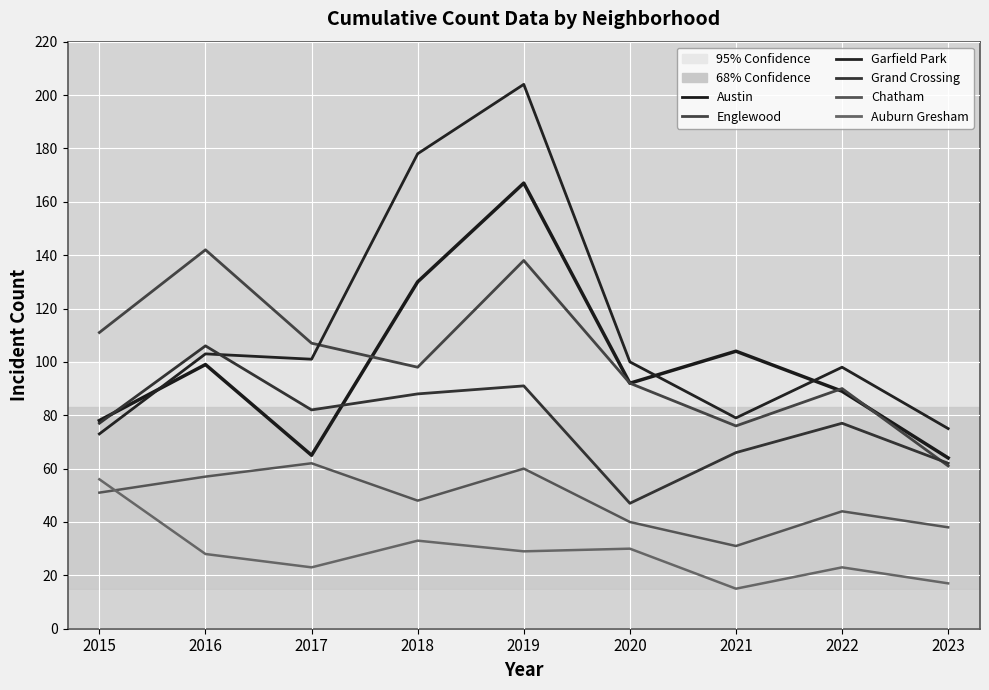

Which series has the largest total across all categories?

Garfield Park